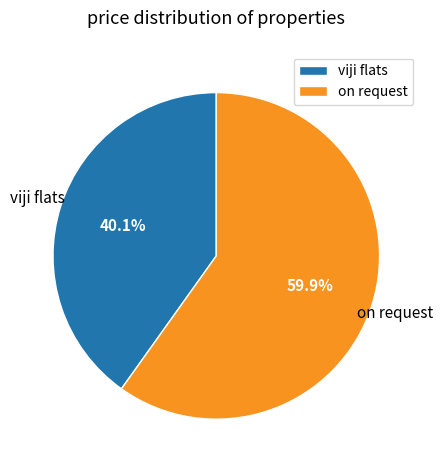

What percentage is NOT represented by viji flats?

59.9%